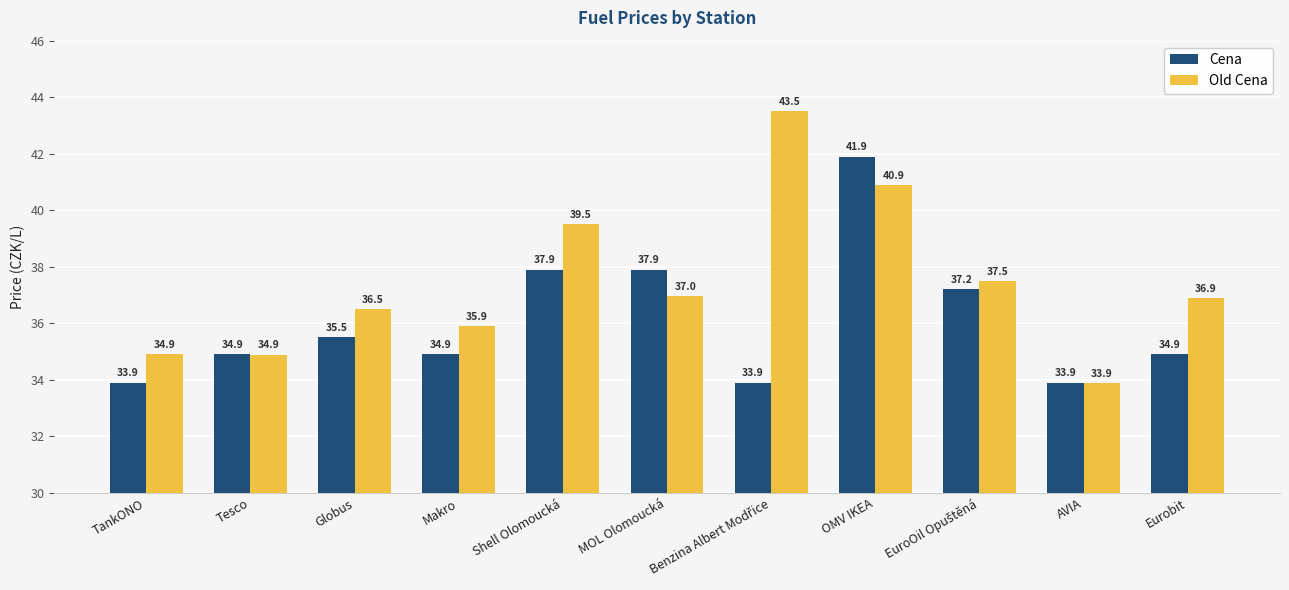

What is the label of the 4th bar from the right?

OMV IKEA